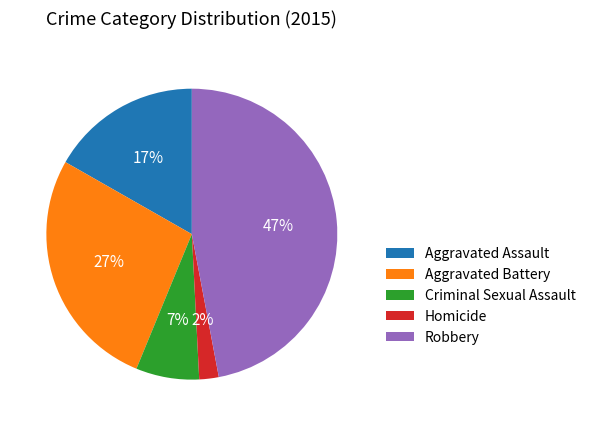

How many segments does this pie chart have?

5